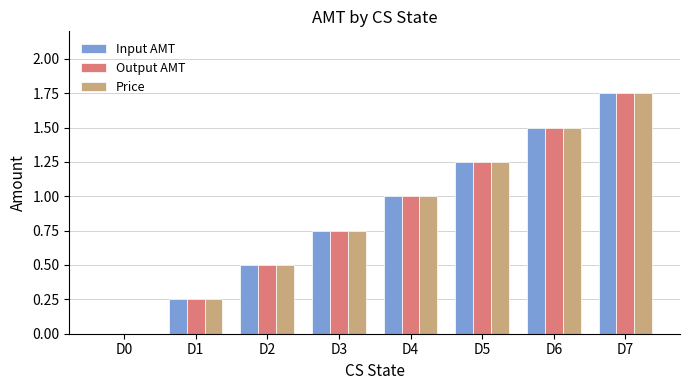

Is the value of Price at D0 greater than the value of Input AMT at D6?

No